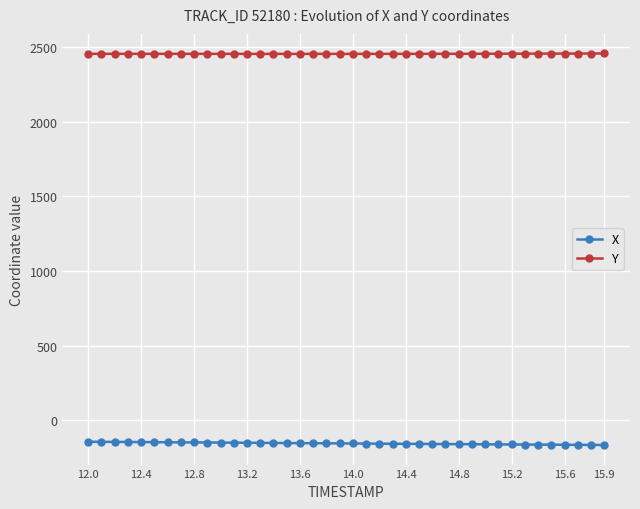

What is the highest value of the X series?

-144.3